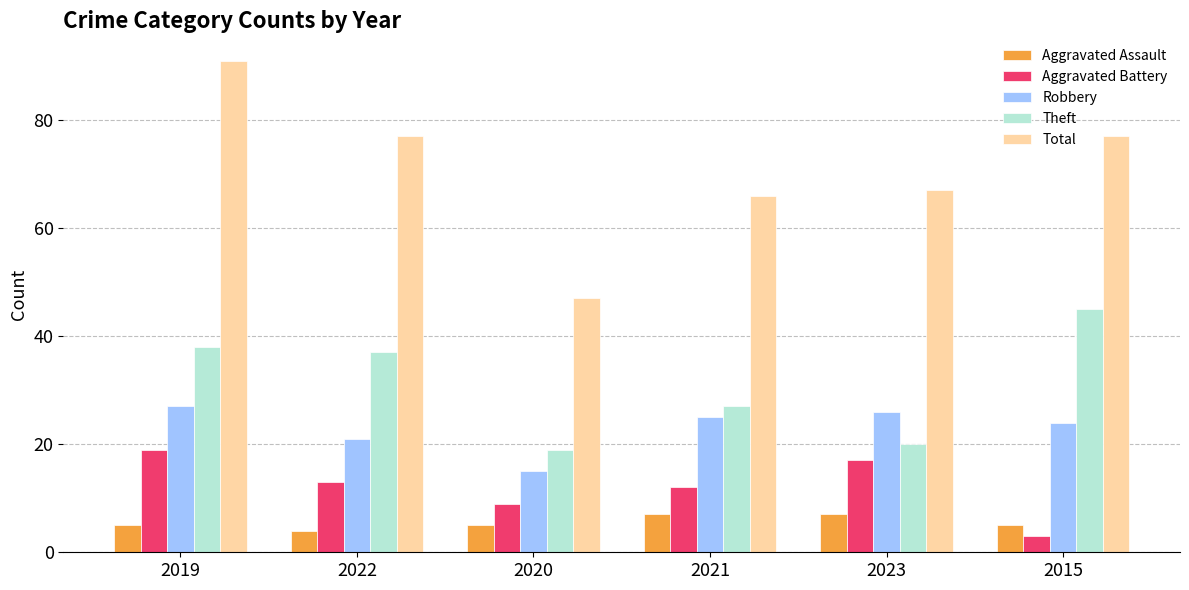

What is the difference between the maximum and second lowest values in the Robbery series?

6